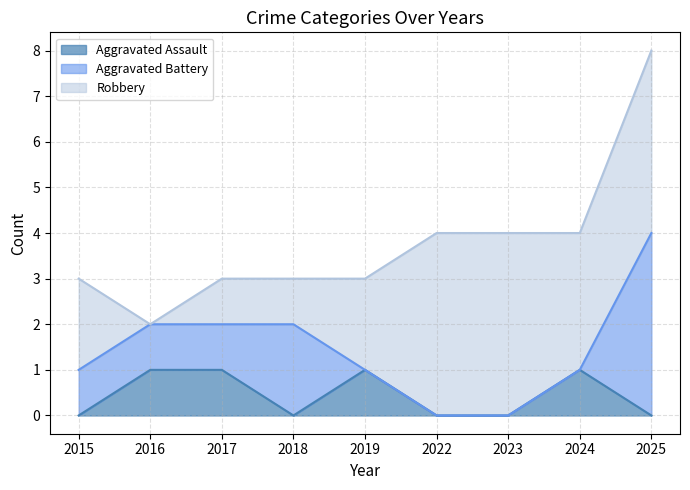

The Aggravated Assault series shows 0 at 2023. True or false?

True